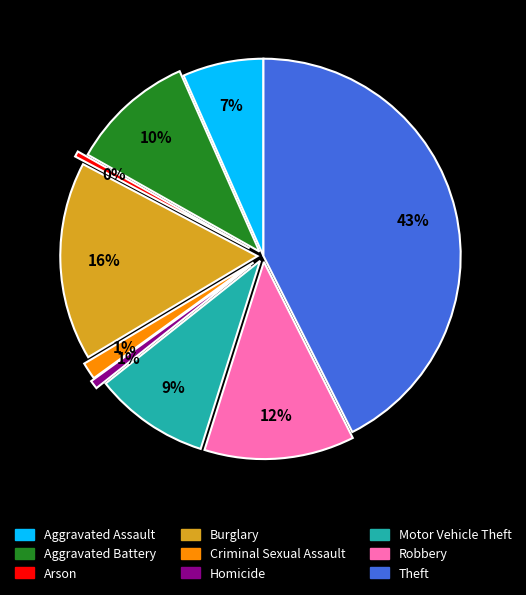

To the nearest percent, what is the average slice percentage?

11%